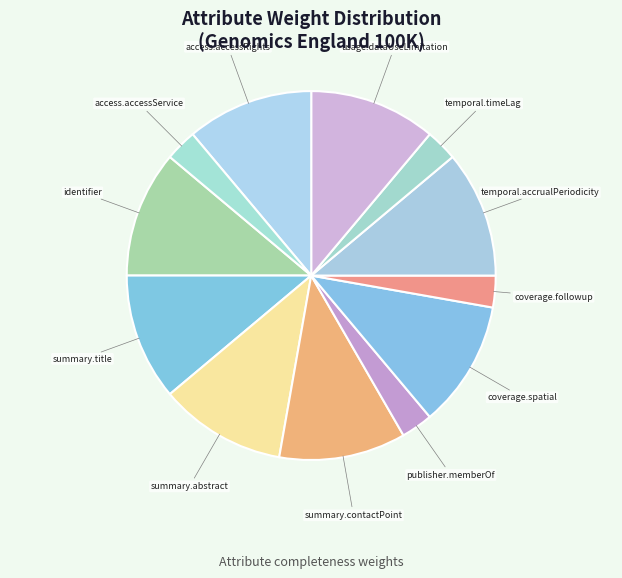

The access.accessRights slice represents 4% of the pie. True or false?

False